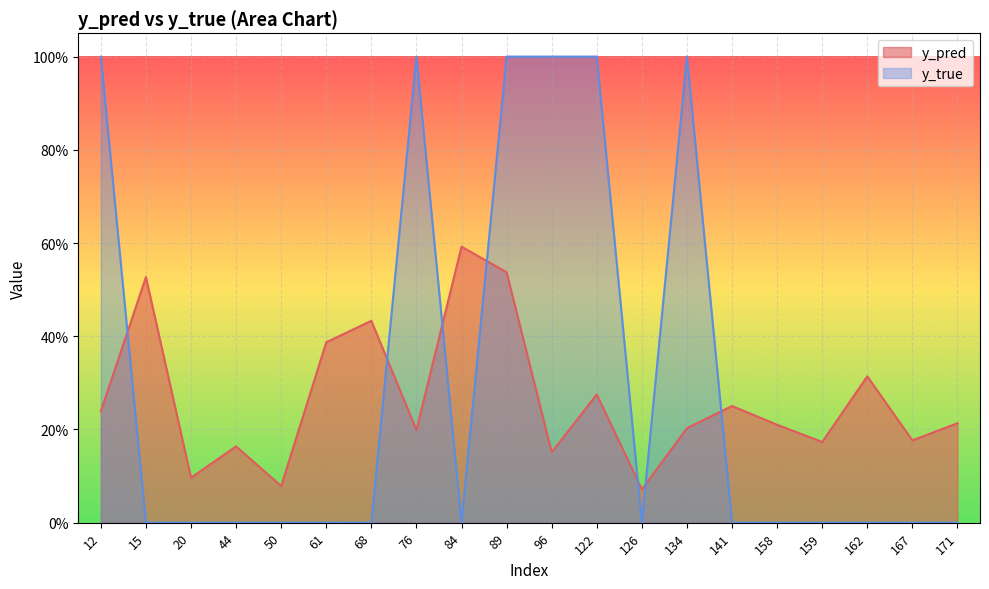

Rank the series by their average value, from lowest to highest.

y_pred, y_true